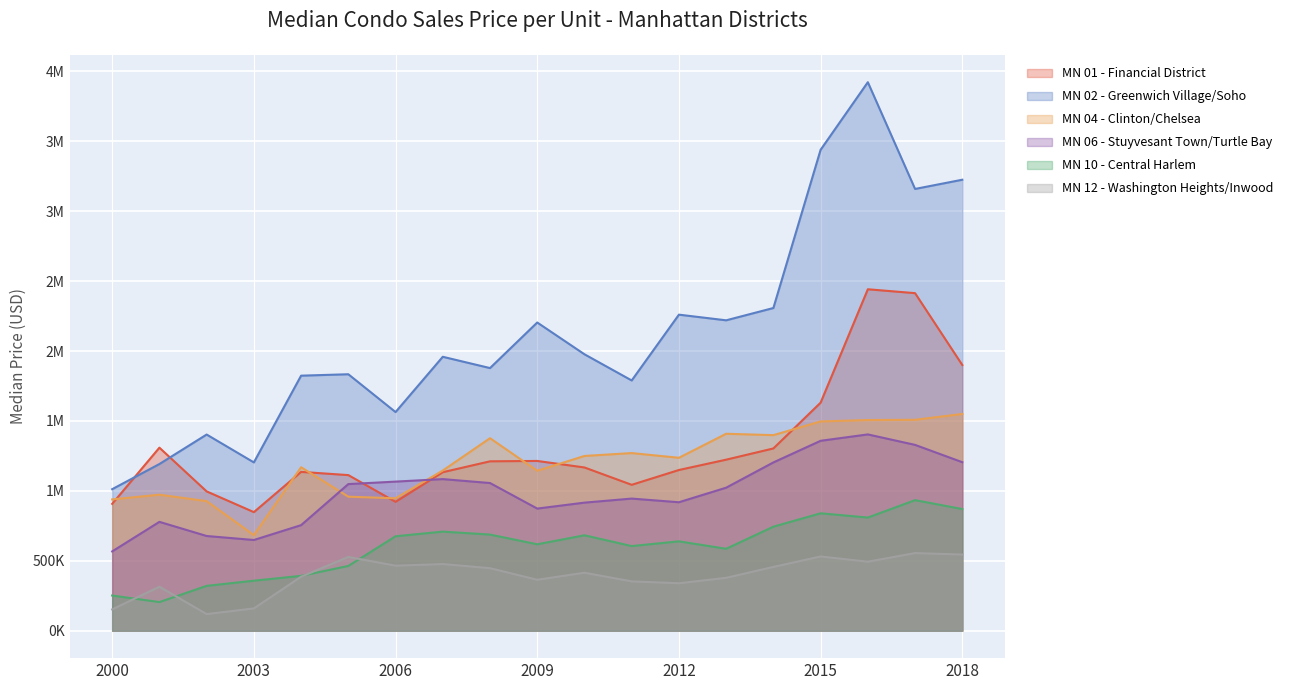

True or false: MN 06 - Stuyvesant Town/Turtle Bay has more than 2 points higher than both neighbors.

True